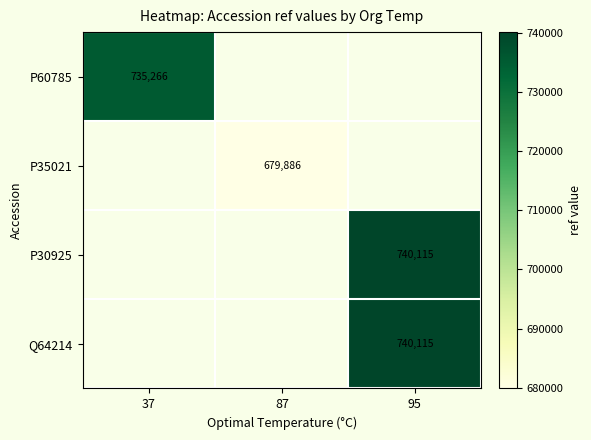

The Q64214 series shows 740115 at 95. True or false?

True